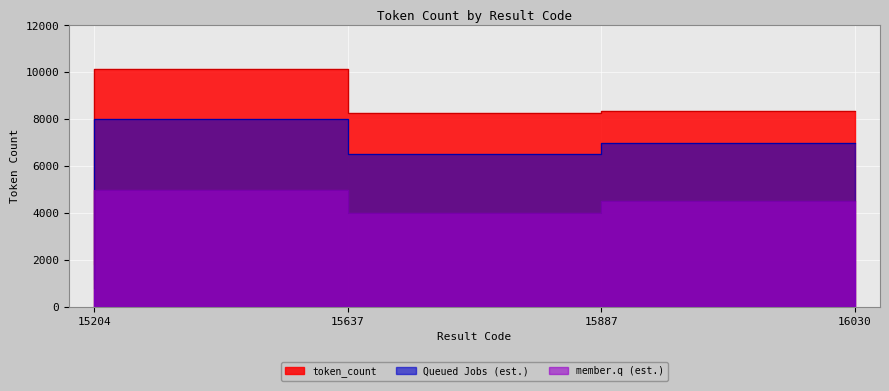

At which label does the data first exceed 8349?

15637